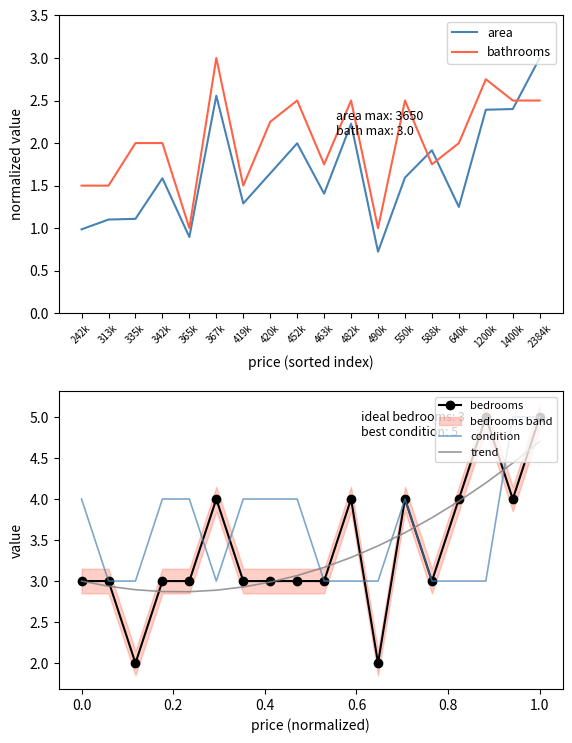

At which category does the chart reach its peak across all series?

1200k